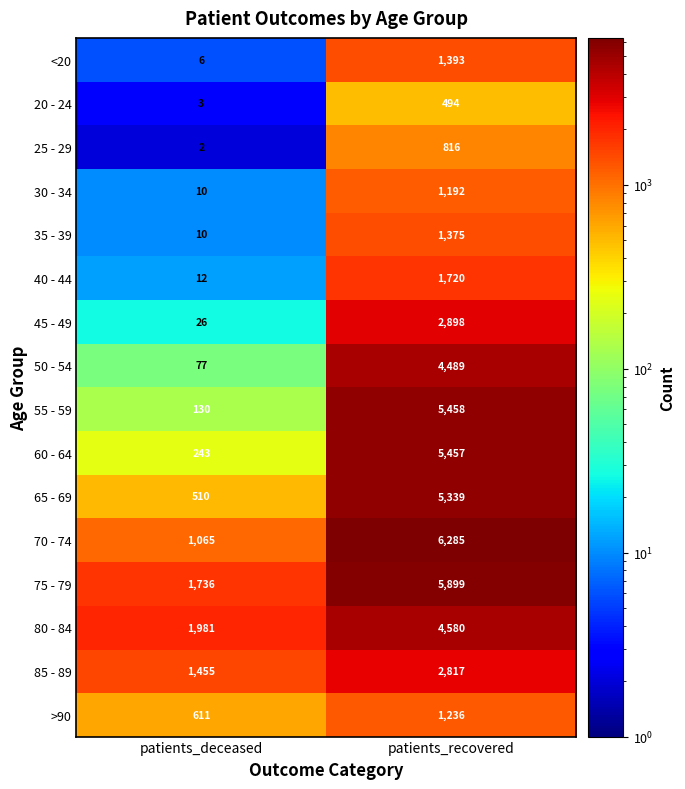

The value of 30 - 34 at patients_recovered is 1192. True or false?

True